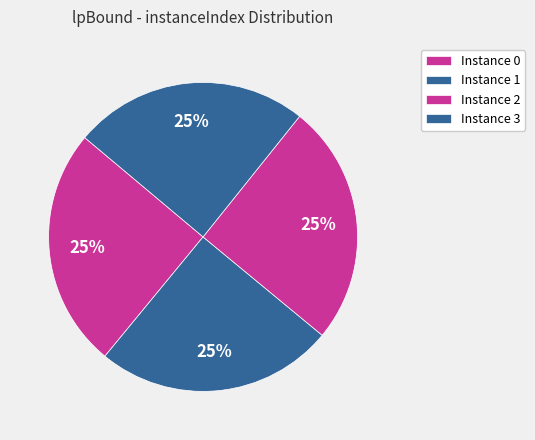

To the nearest percent, what is the average slice percentage?

25%